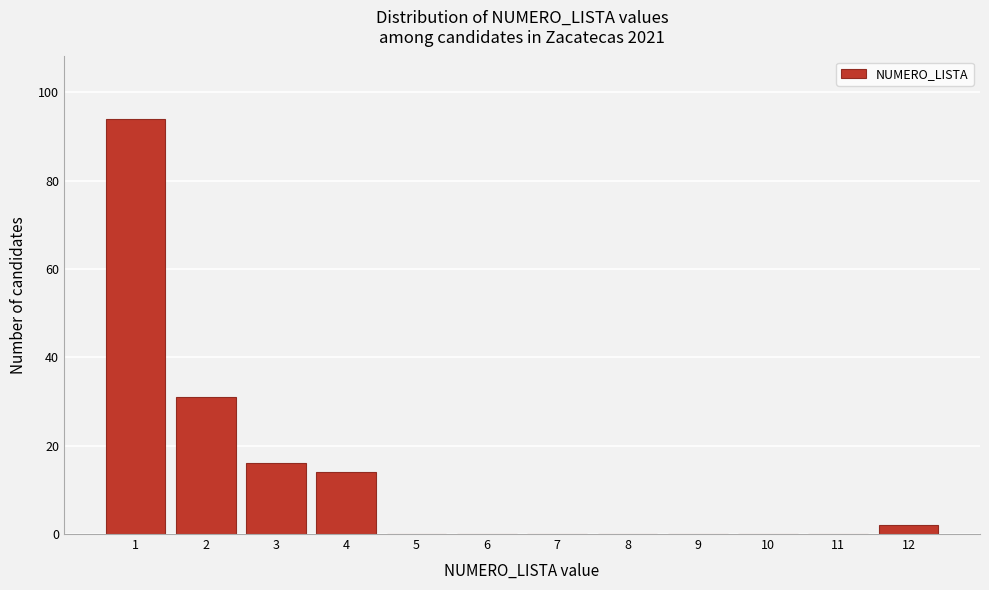

Reading right to left, what are all the values shown in this chart?

12=2	11=0	10=0	9=0	8=0	7=0	6=0	5=0	4=14	3=16	2=31	1=94